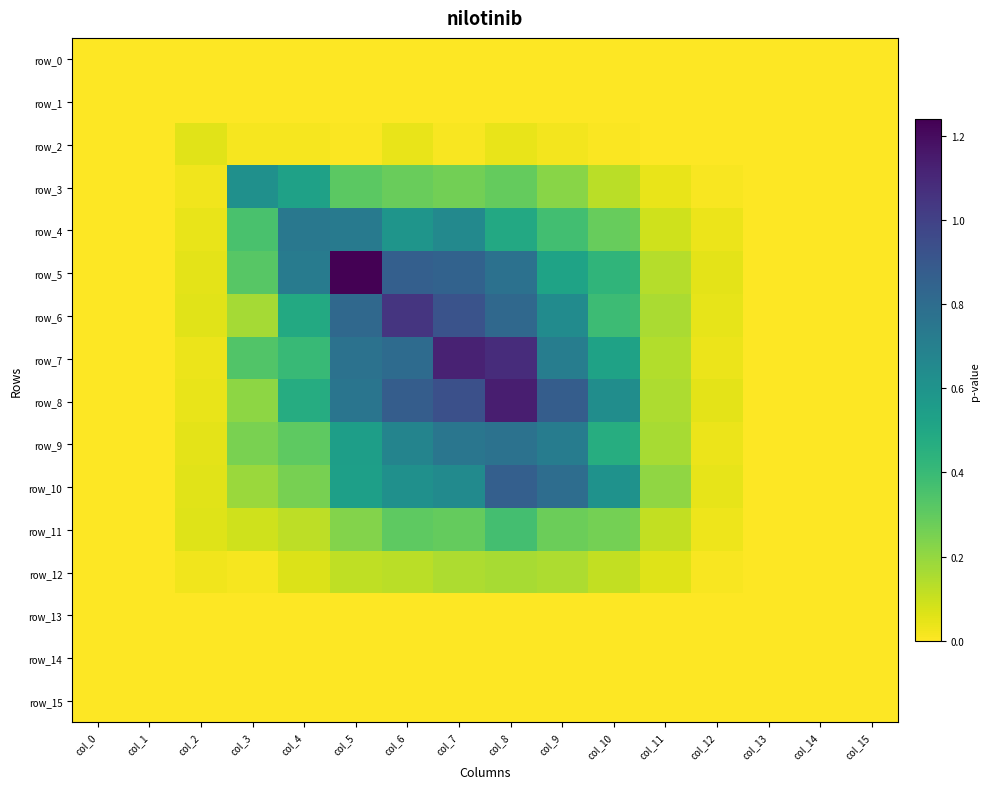

Reading left to right, transcribe all the data shown in this chart.

row_0: 0.0	0.0	0.0	0.0	0.0	0.0	0.0	0.0	0.0	0.0	0.0	0.0	0.0	0.0	0.0	0.0
row_1: 0.0	0.0	0.0	0.0	0.0	0.0	0.0	0.0	0.0	0.0	0.0	0.0	0.0	0.0	0.0	0.0
row_2: 0.0	0.0	0.1	0.0	0.0	0.0	0.0	0.0	0.0	0.0	0.0	0.0	0.0	0.0	0.0	0.0
row_3: 0.0	0.0	0.0	0.6	0.5	0.3	0.3	0.3	0.3	0.2	0.1	0.0	0.0	0.0	0.0	0.0
row_4: 0.0	0.0	0.0	0.4	0.7	0.7	0.6	0.7	0.5	0.4	0.3	0.1	0.0	0.0	0.0	0.0
row_5: 0.0	0.0	0.1	0.3	0.7	1.2	0.9	0.8	0.8	0.5	0.4	0.1	0.1	0.0	0.0	0.0
row_6: 0.0	0.0	0.1	0.2	0.5	0.8	1.0	0.9	0.8	0.6	0.4	0.2	0.0	0.0	0.0	0.0
row_7: 0.0	0.0	0.0	0.3	0.4	0.8	0.8	1.1	1.1	0.7	0.5	0.1	0.0	0.0	0.0	0.0
row_8: 0.0	0.0	0.0	0.2	0.5	0.8	0.9	0.9	1.1	0.9	0.6	0.2	0.0	0.0	0.0	0.0
row_9: 0.0	0.0	0.1	0.3	0.3	0.5	0.7	0.8	0.8	0.7	0.5	0.2	0.0	0.0	0.0	0.0
row_10: 0.0	0.0	0.1	0.2	0.3	0.5	0.6	0.6	0.9	0.8	0.6	0.2	0.0	0.0	0.0	0.0
row_11: 0.0	0.0	0.1	0.1	0.1	0.2	0.3	0.3	0.4	0.3	0.3	0.1	0.0	0.0	0.0	0.0
row_12: 0.0	0.0	0.0	0.0	0.1	0.1	0.1	0.2	0.2	0.2	0.1	0.1	0.0	0.0	0.0	0.0
row_13: 0.0	0.0	0.0	0.0	0.0	0.0	0.0	0.0	0.0	0.0	0.0	0.0	0.0	0.0	0.0	0.0
row_14: 0.0	0.0	0.0	0.0	0.0	0.0	0.0	0.0	0.0	0.0	0.0	0.0	0.0	0.0	0.0	0.0
row_15: 0.0	0.0	0.0	0.0	0.0	0.0	0.0	0.0	0.0	0.0	0.0	0.0	0.0	0.0	0.0	0.0